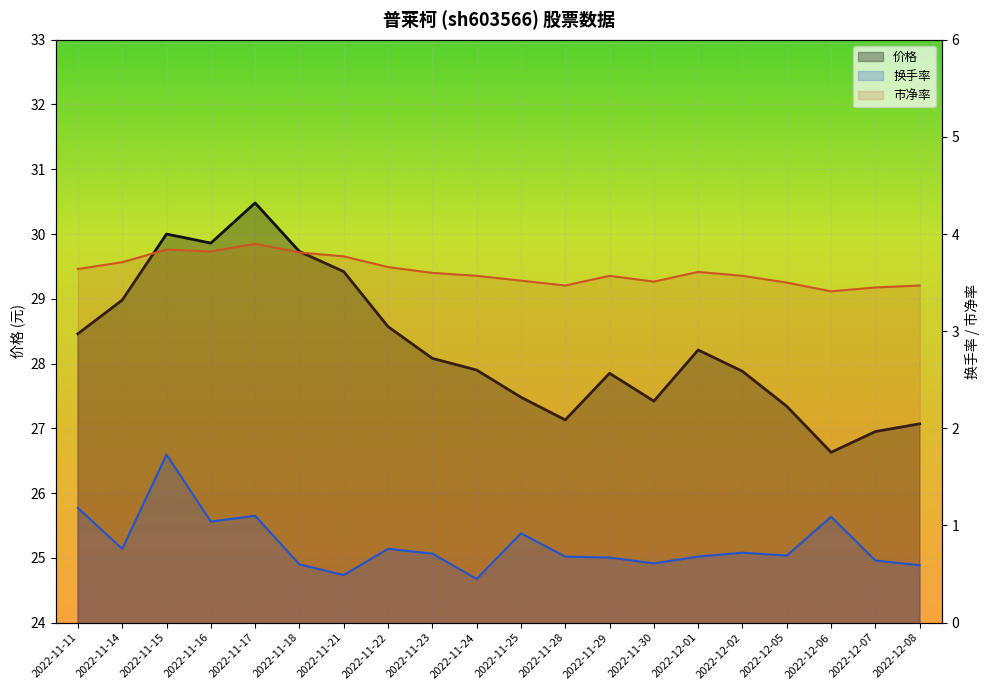

Is it true that 换手率 equals 0.9 at 2022-12-05?

False